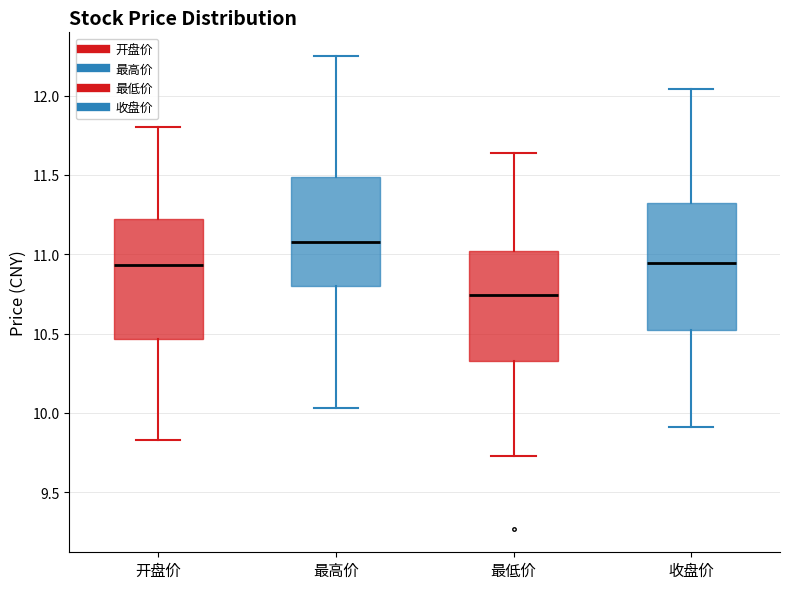

Which box has the highest median line?

最高价